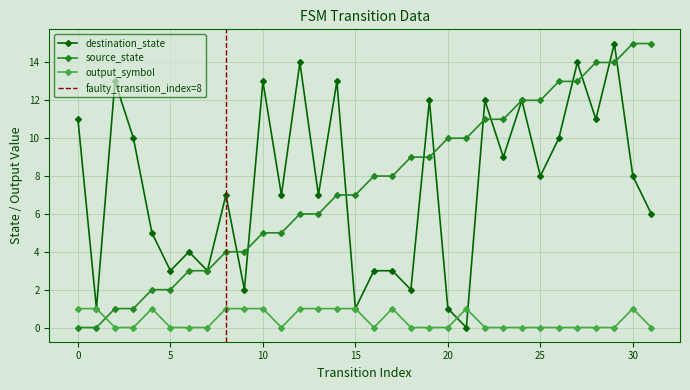

Rank the series at 12 from lowest to highest value.

output_symbol, source_state, destination_state